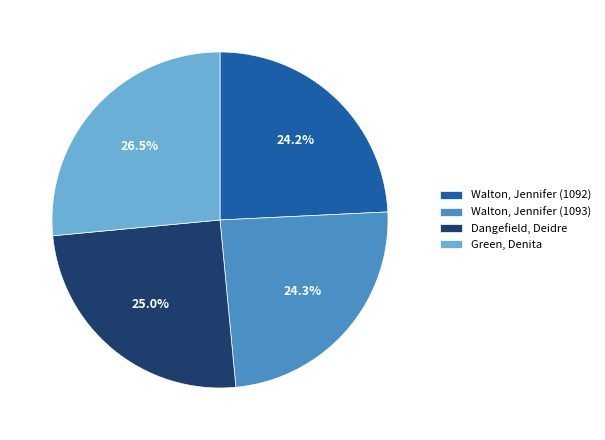

To the nearest percent, what is the difference between the largest and smallest slice percentages?

2%